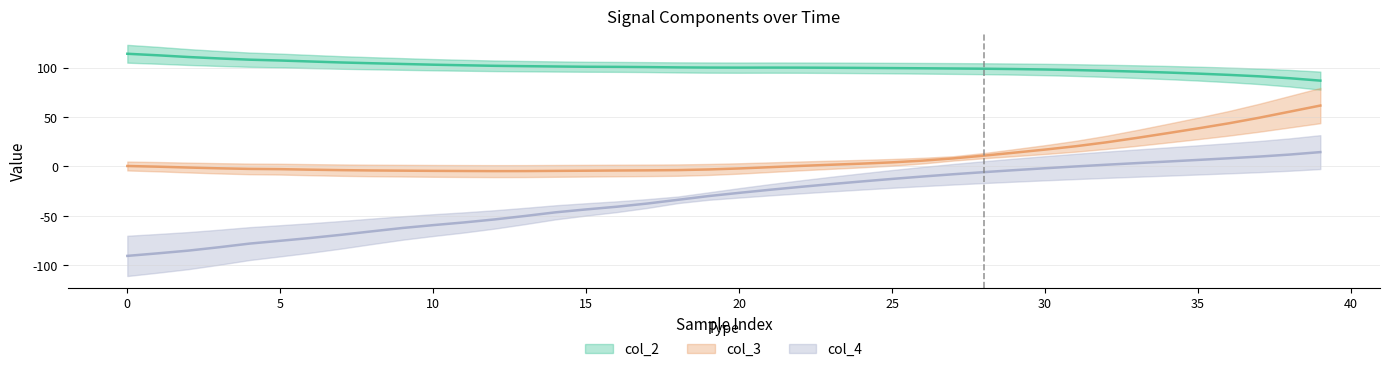

The col_3 series shows 25.9 at 39. True or false?

False